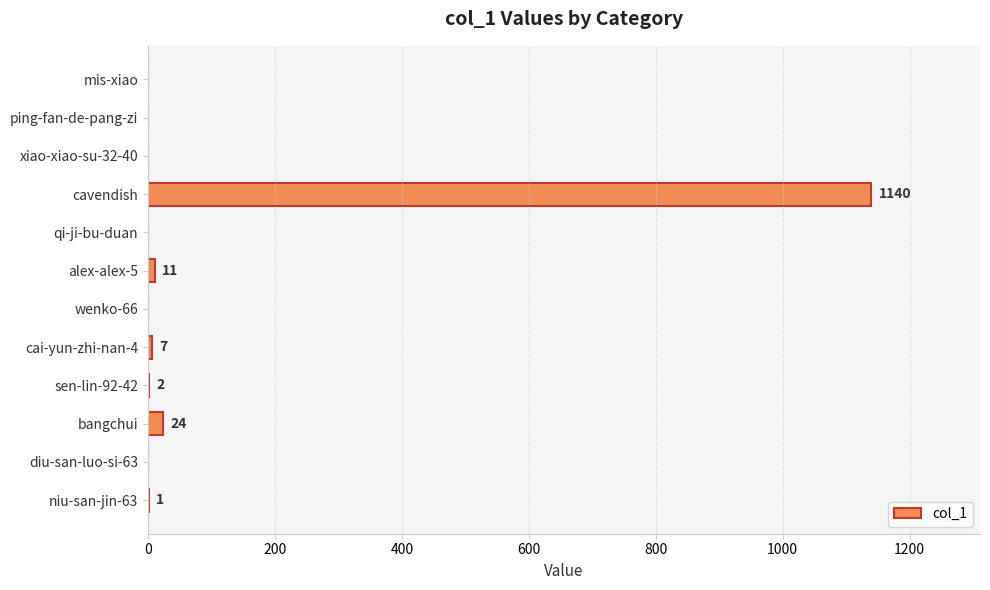

Where is the data nearest to the value 570?

bangchui